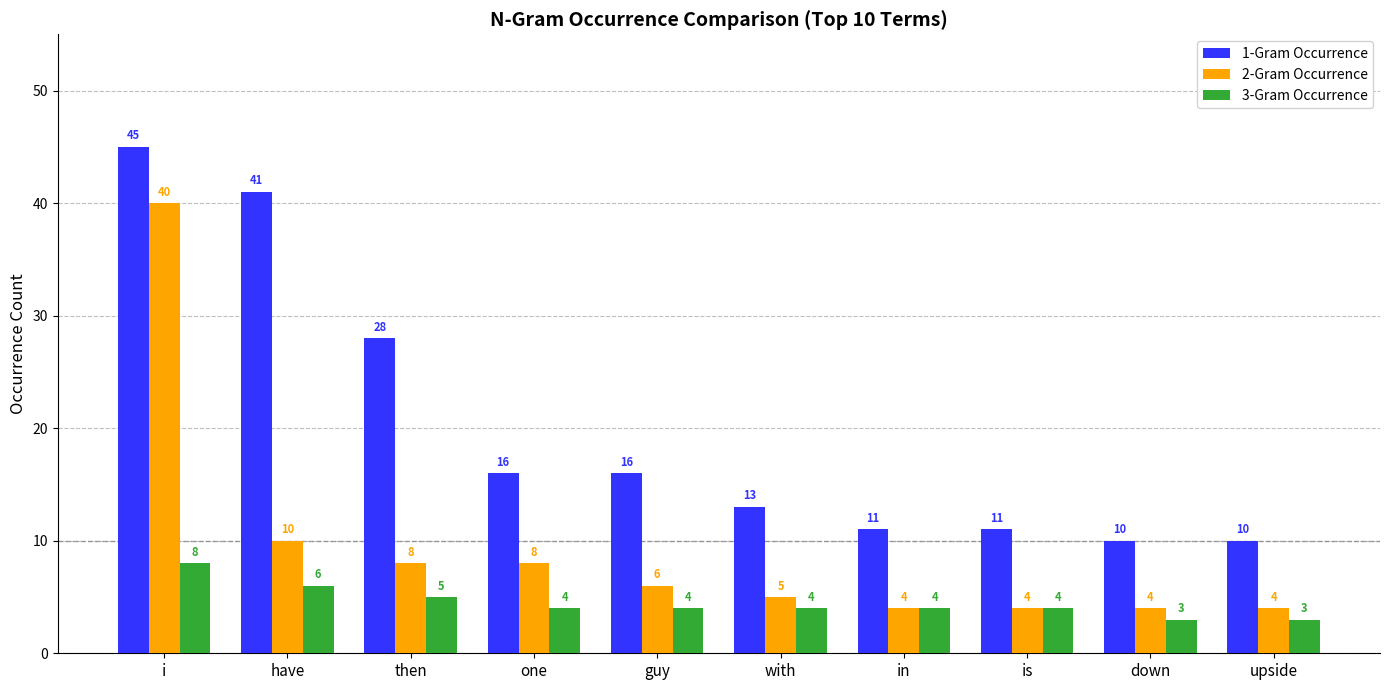

What is the sum of the 1-Gram Occurrence values at upside and down?

20